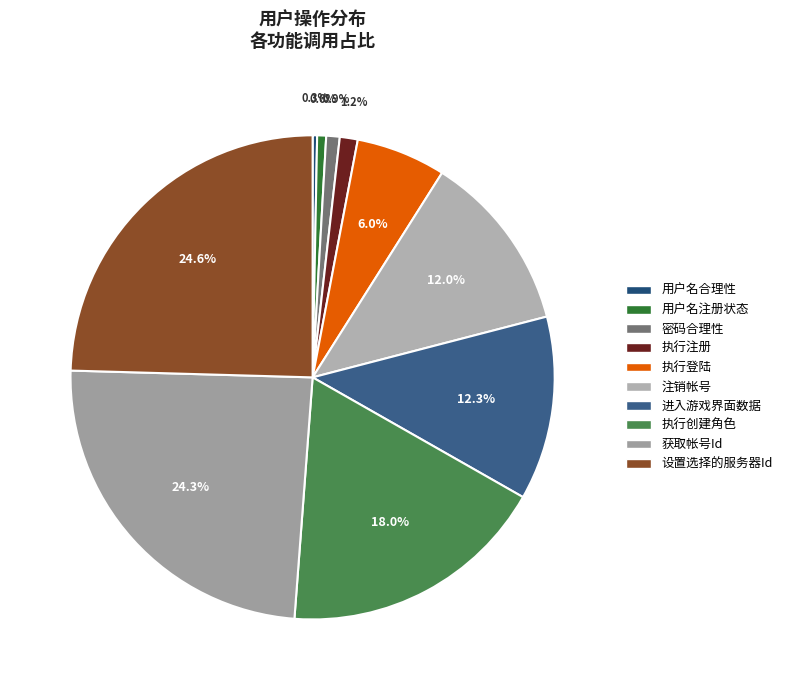

What is the change in value from 执行注册 to 执行创建角色?

+56